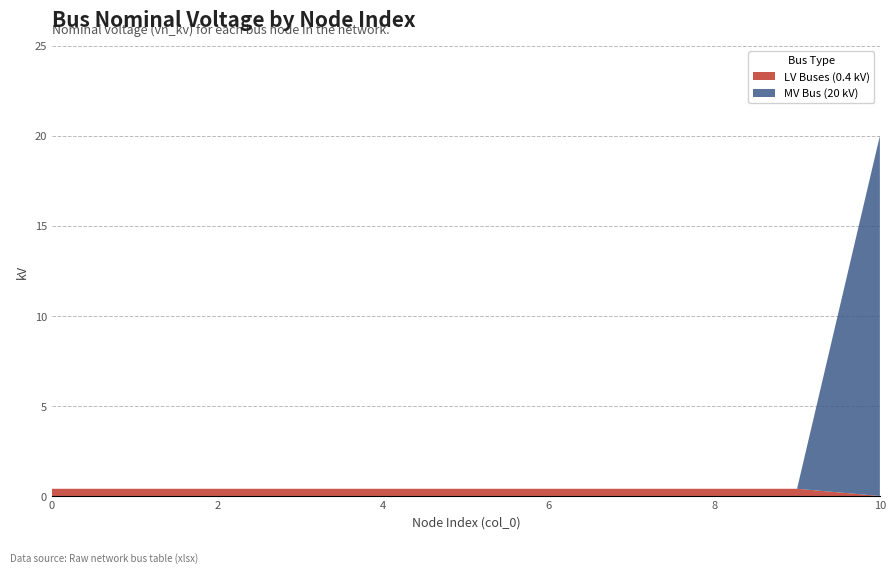

Reading right to left, transcribe all the data shown in this chart.

20.0	0.4	0.4	0.4	0.4	0.4	0.4	0.4	0.4	0.4	0.4